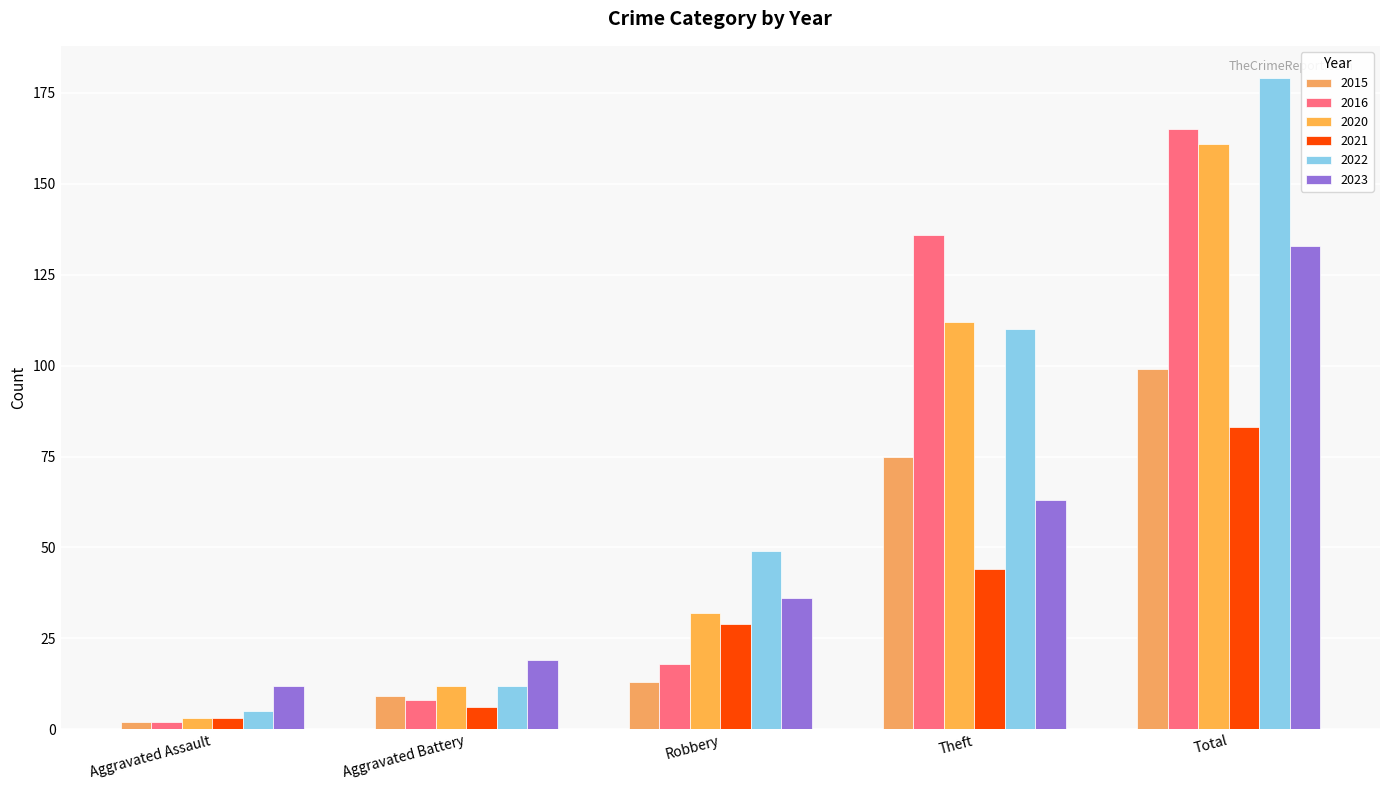

What is the minimum value for 2015?

2